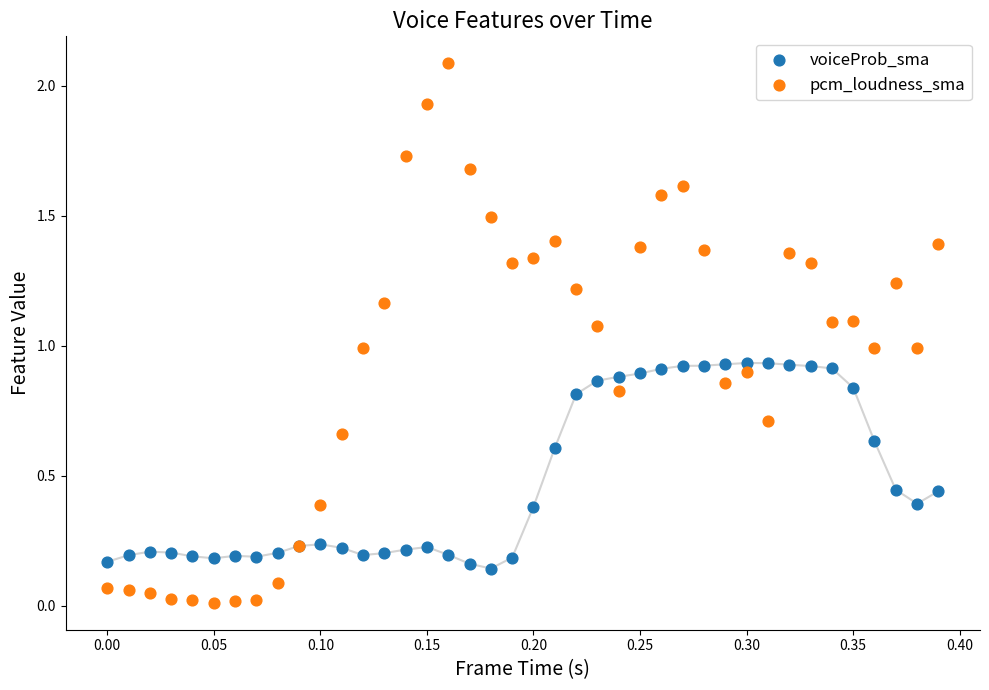

Which series has the widest spread of Y values?

pcm_loudness_sma